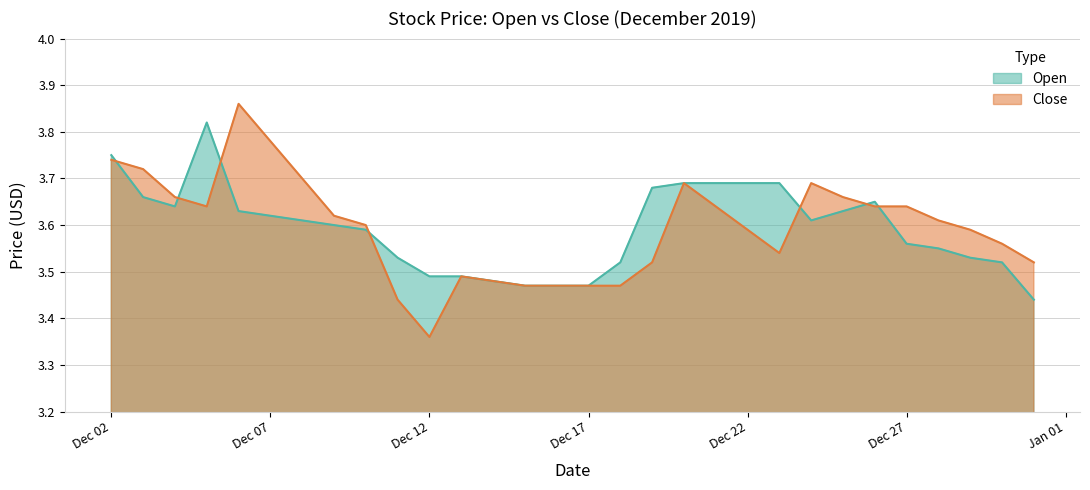

List the series in order of their peak value, highest first.

Close, Open